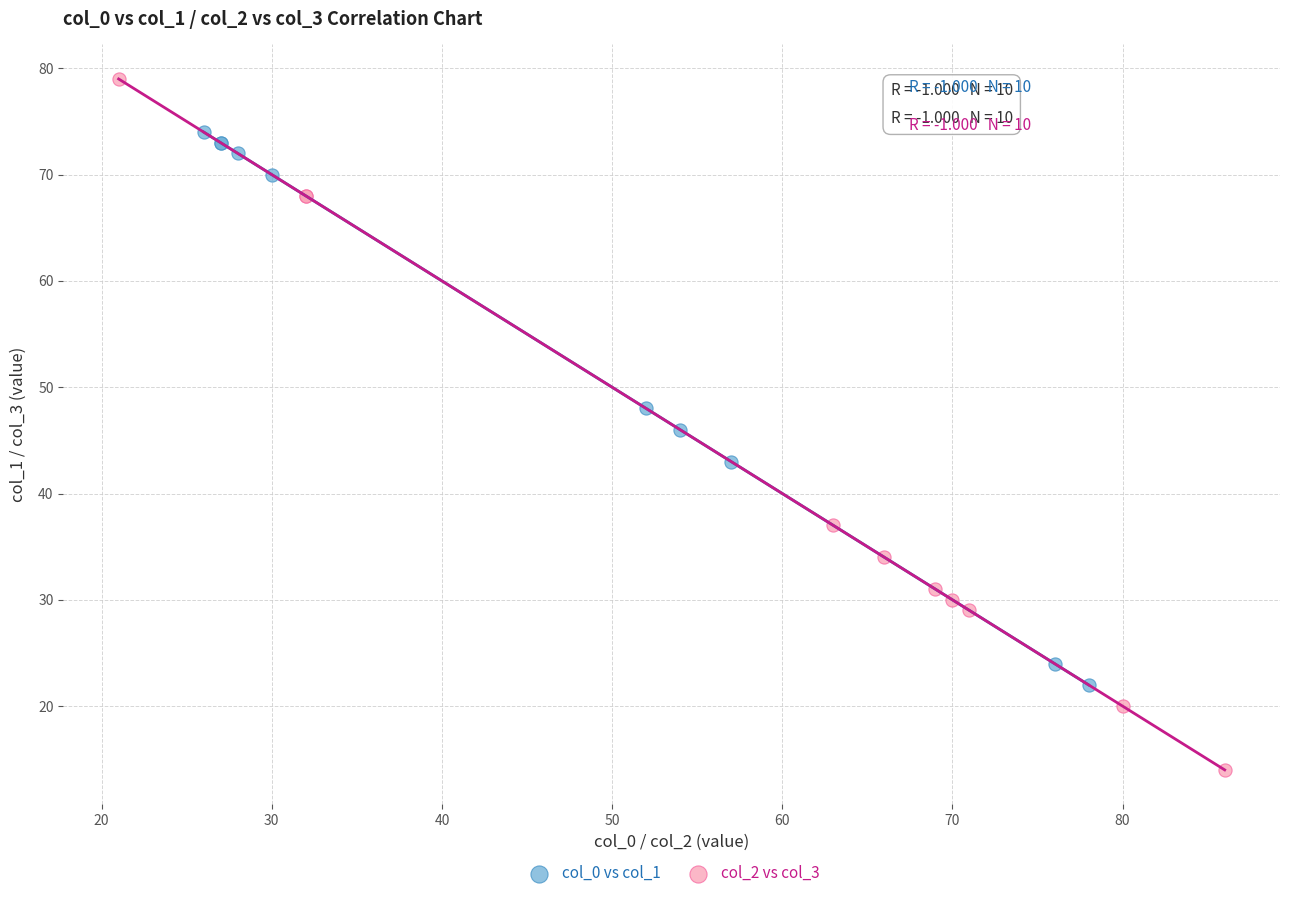

Which series has the widest spread of Y values?

col_2 vs col_3